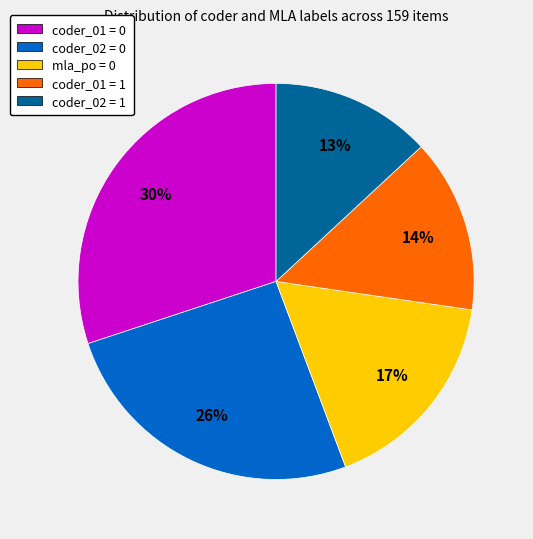

What is the ratio of the value at mla_po = 0 to the value at coder_02 = 0?

0.7